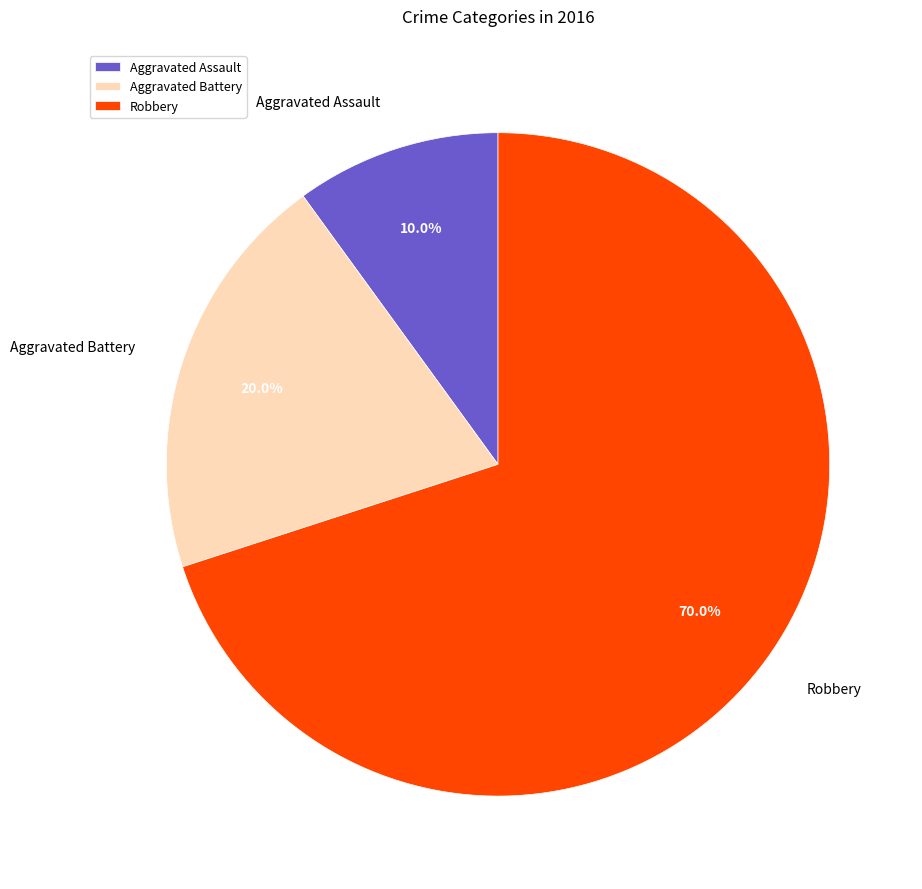

To the nearest percent, what is the average slice percentage?

33%